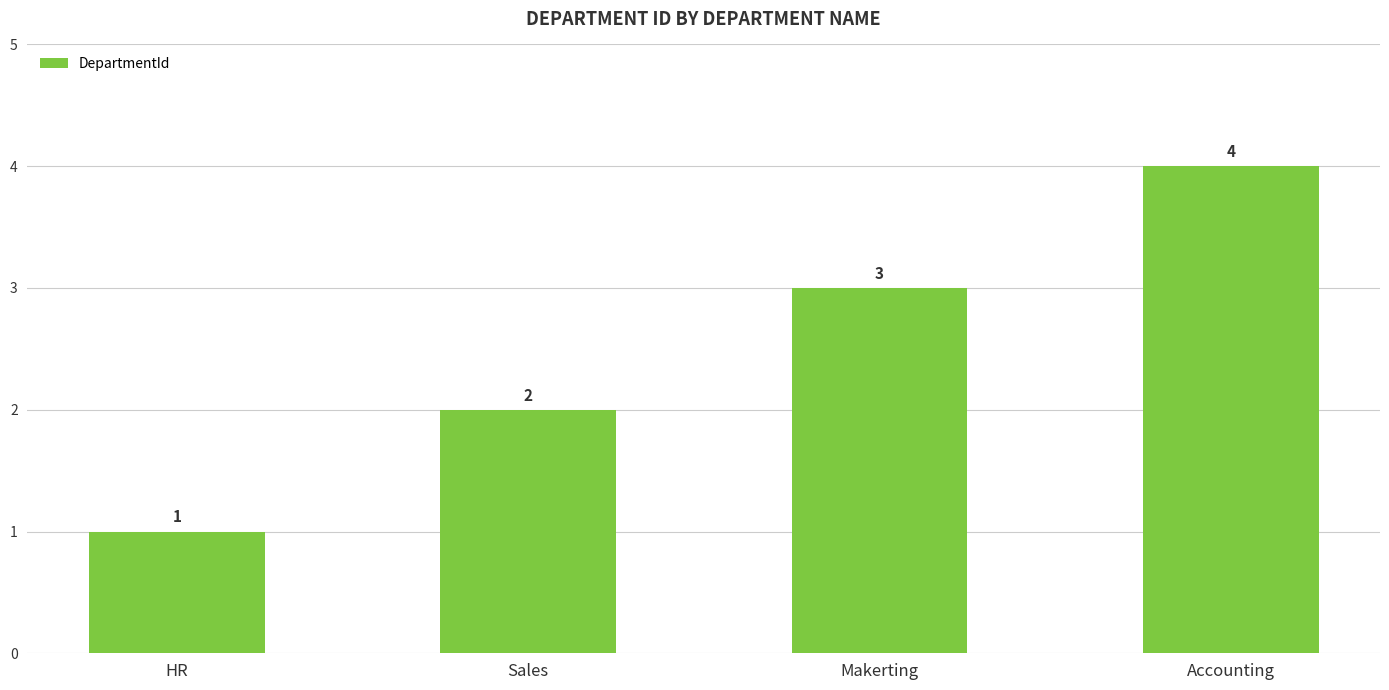

How many data points does each series have?

4